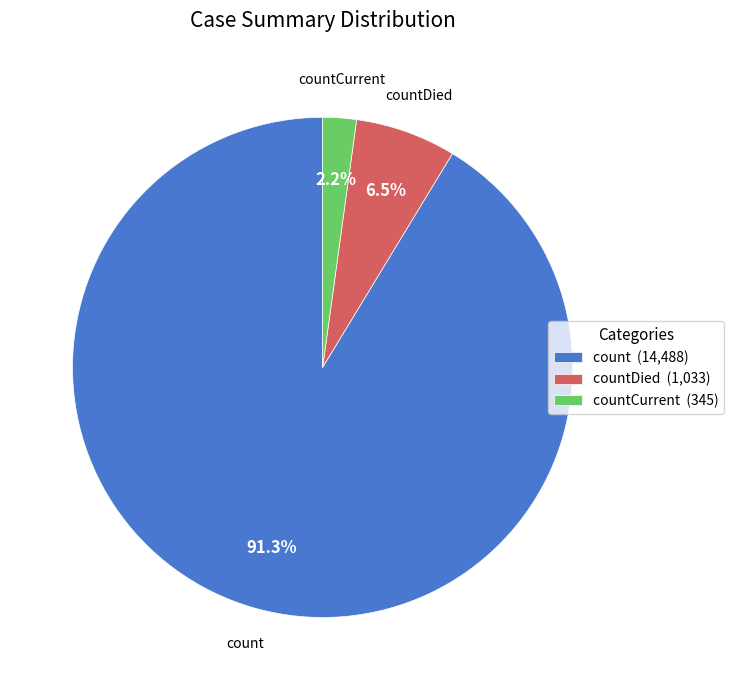

Does count represent more than half of the total?

Yes